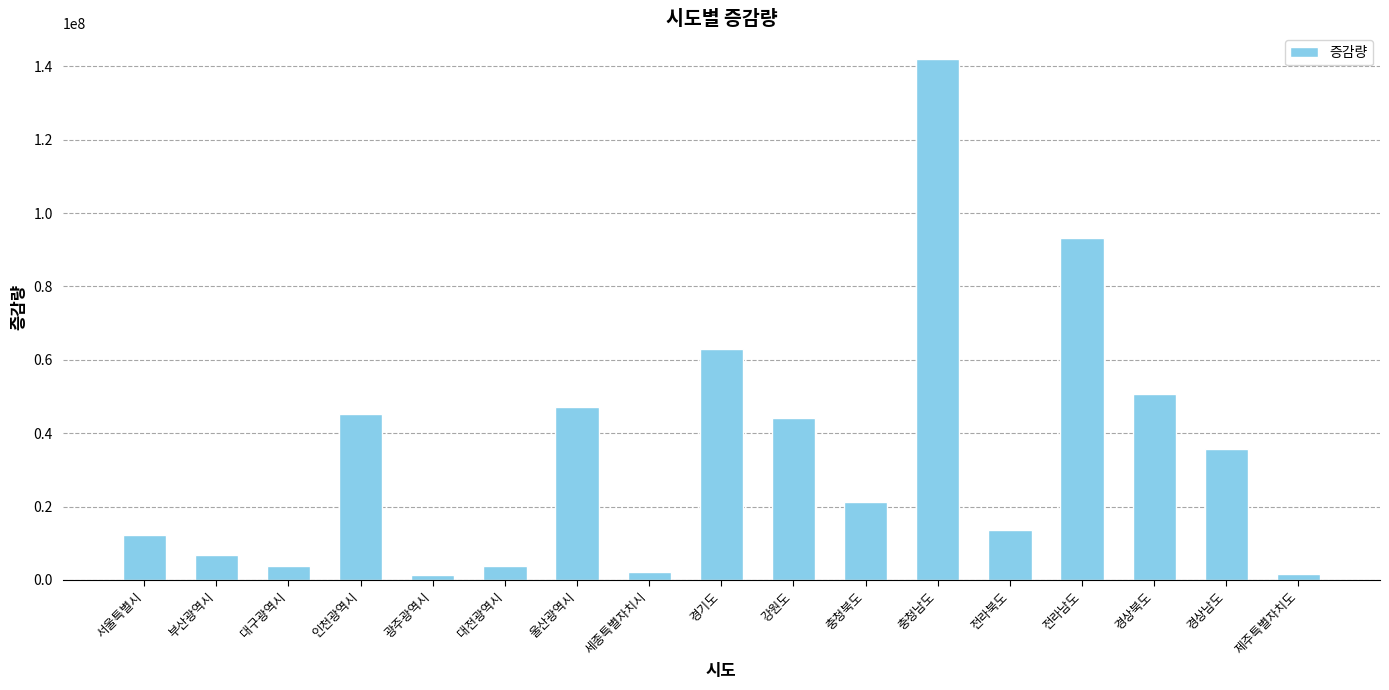

Between 세종특별자치시 and 전라북도, which is larger?

전라북도